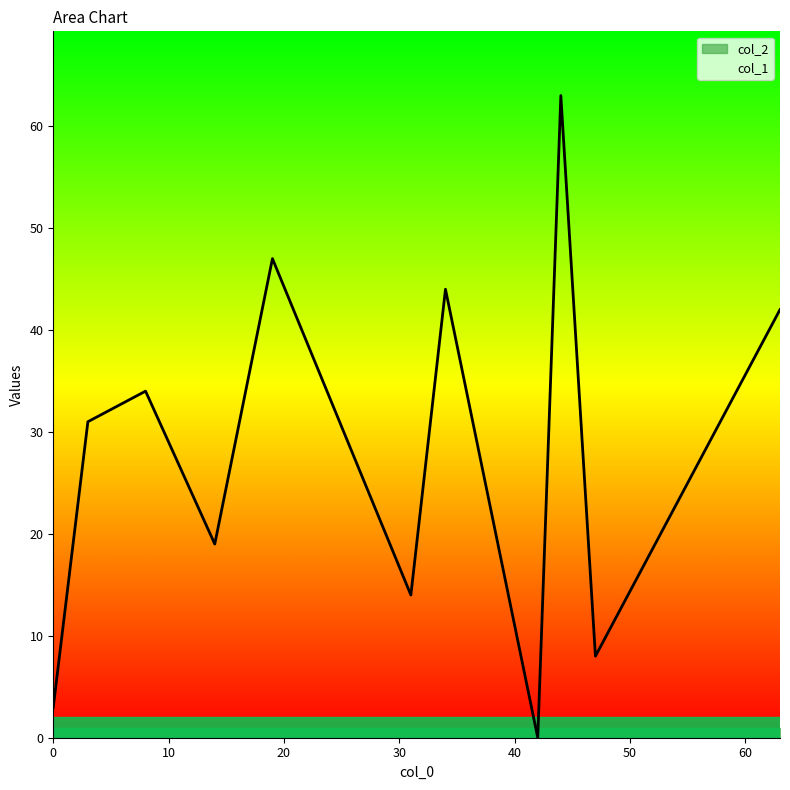

How many lines are shown in the chart?

2